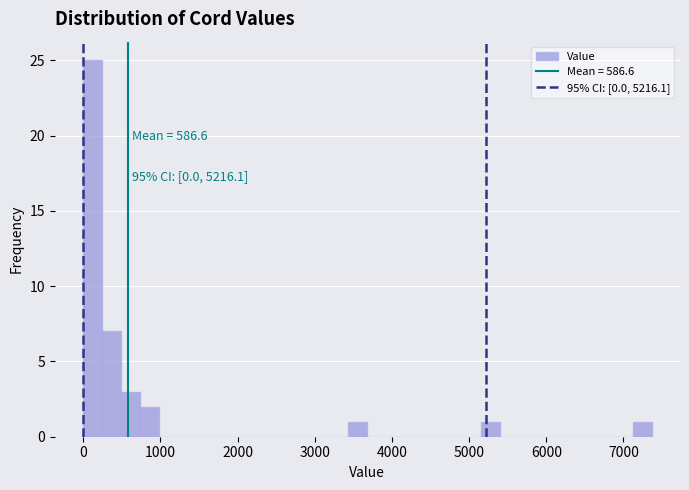

Read against the x-axis, roughly where is the centre of the tallest bar?

100